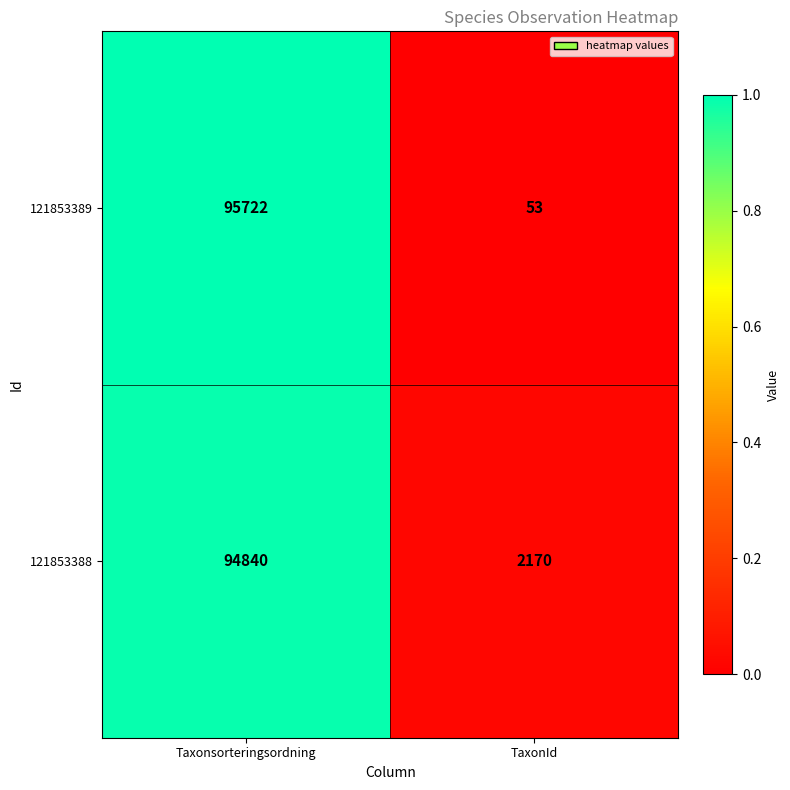

Which label corresponds to the smallest value in the chart?

TaxonId